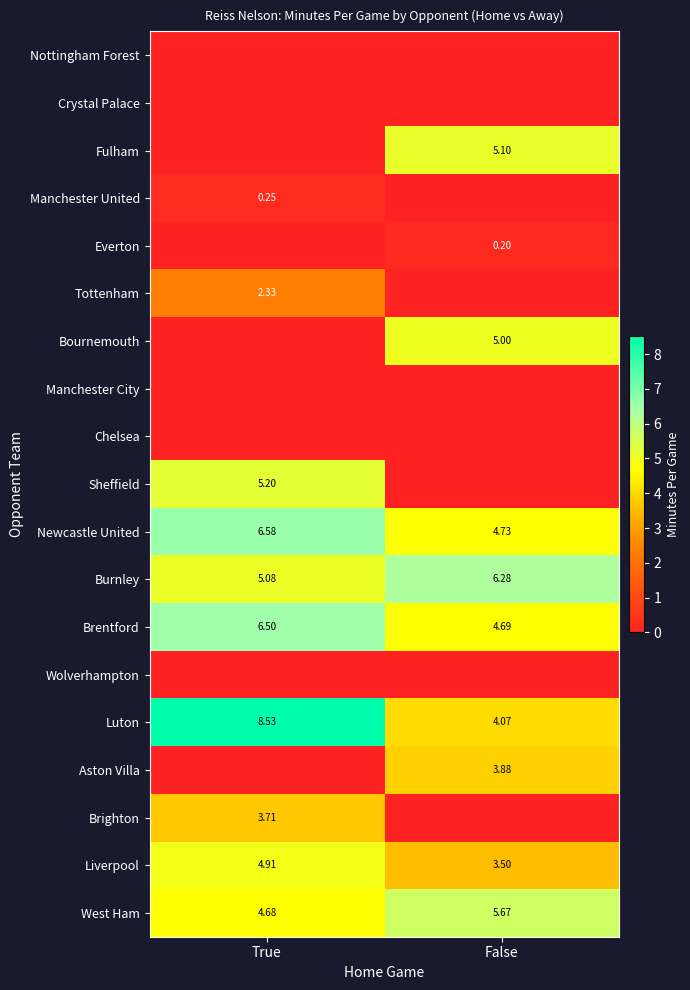

What is the greatest value displayed?

8.5